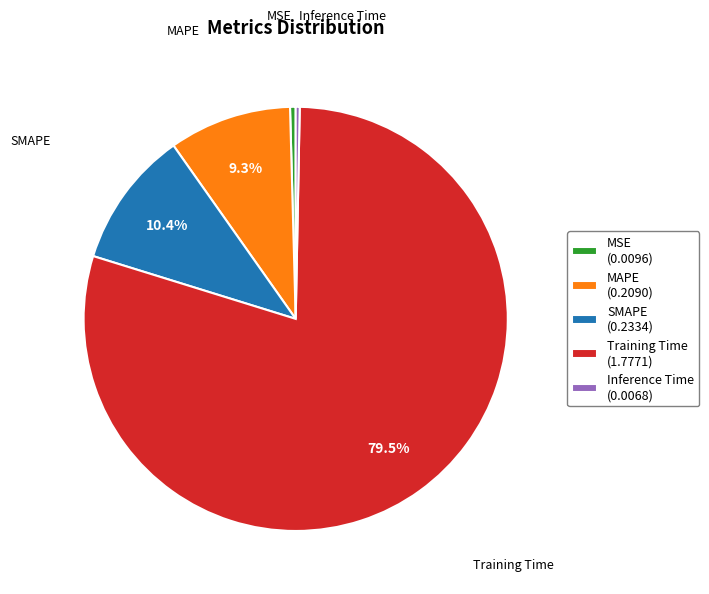

Combined, do MAPE and SMAPE account for over 50%?

No